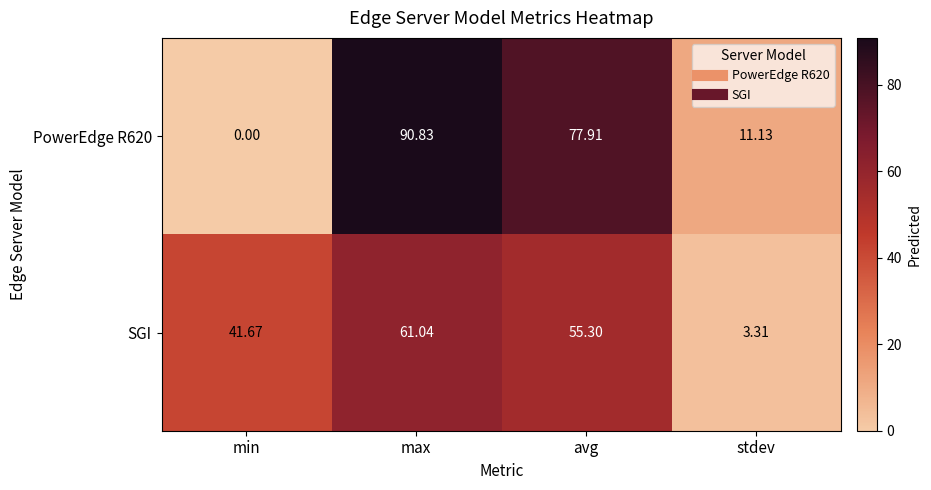

Is the value of PowerEdge R620 at avg greater than the value of SGI at stdev?

Yes